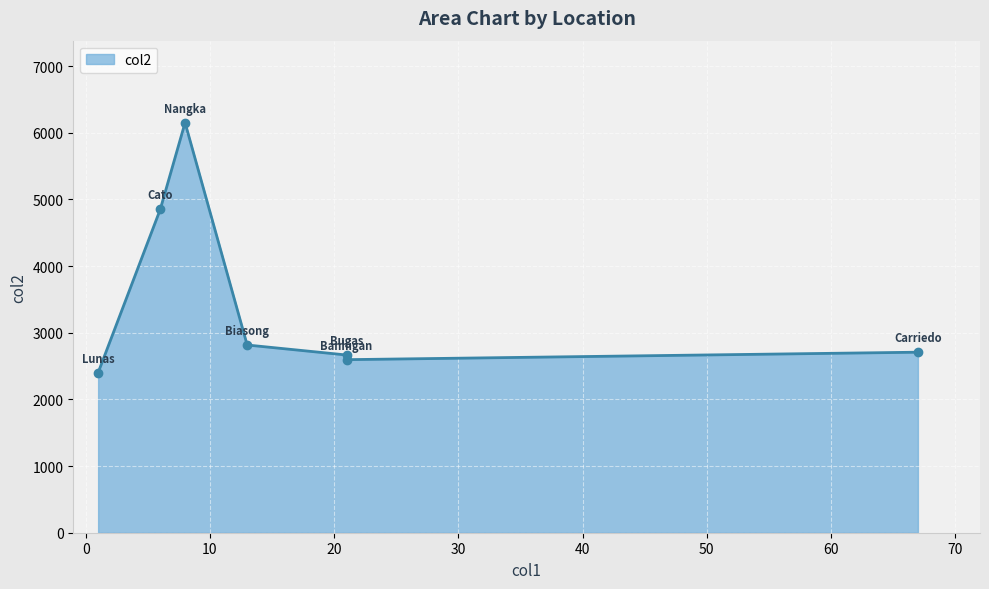

What is the greatest value displayed?

6151